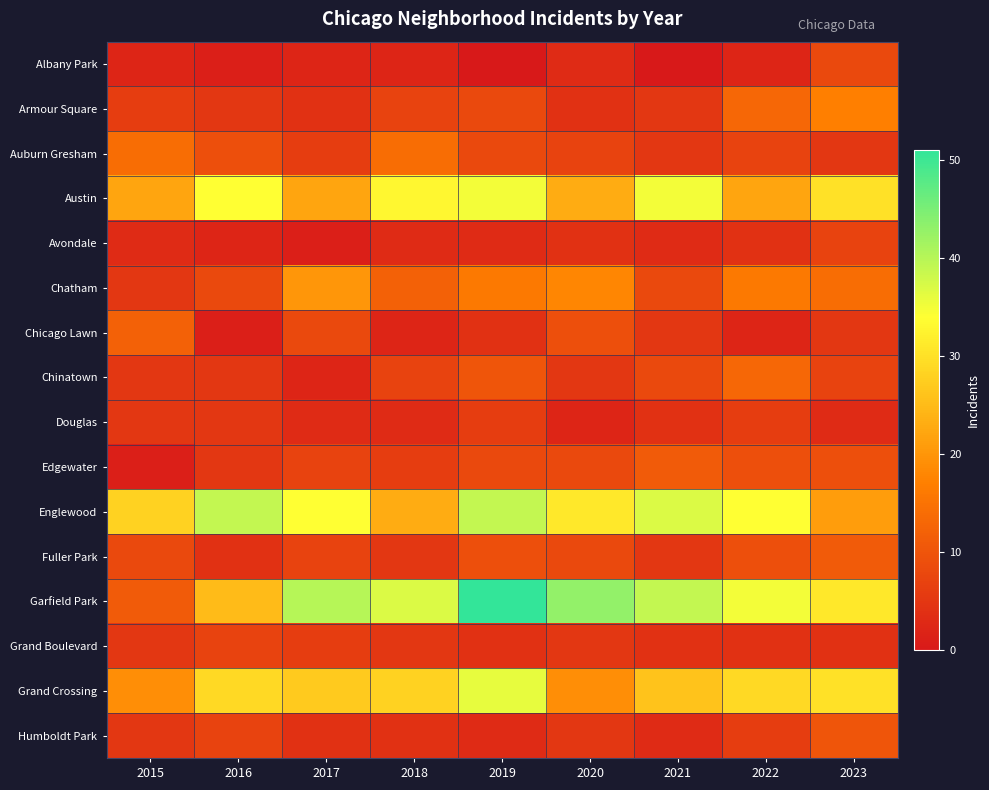

Rank the series by their maximum value, from lowest to highest.

Douglas, Avondale, Grand Boulevard, Albany Park, Humboldt Park, Edgewater, Fuller Park, Chicago Lawn, Chinatown, Auburn Gresham, Armour Square, Chatham, Austin, Grand Crossing, Englewood, Garfield Park